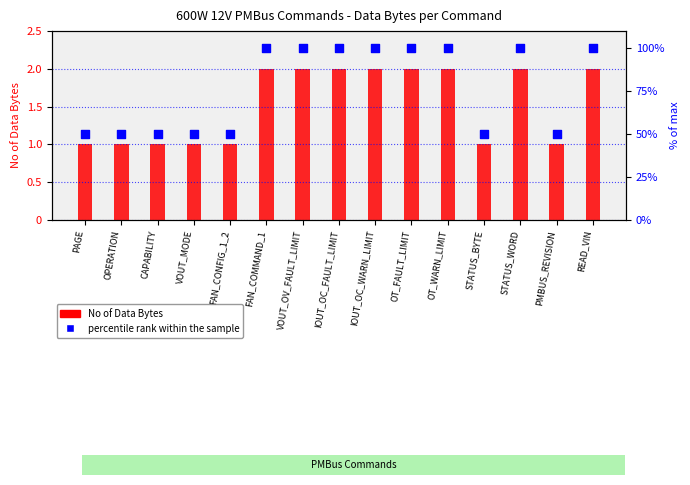

At how many categories does at least one series exceed 66?

8